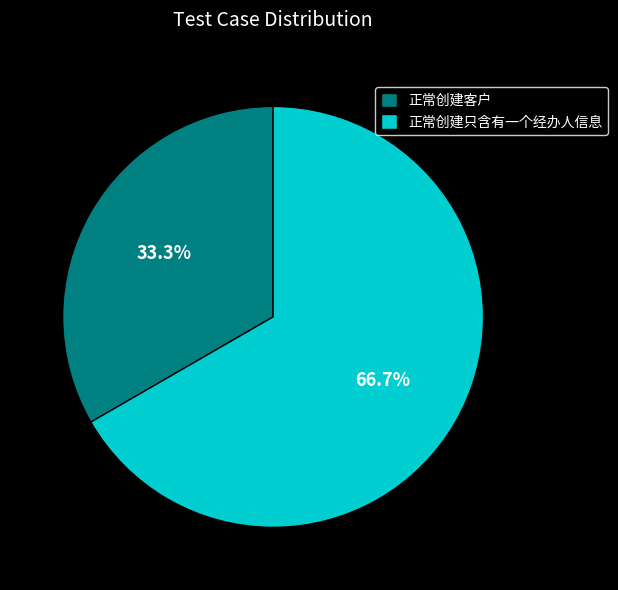

Between 正常创建客户 and 正常创建只含有一个经办人信息, which is larger?

正常创建只含有一个经办人信息